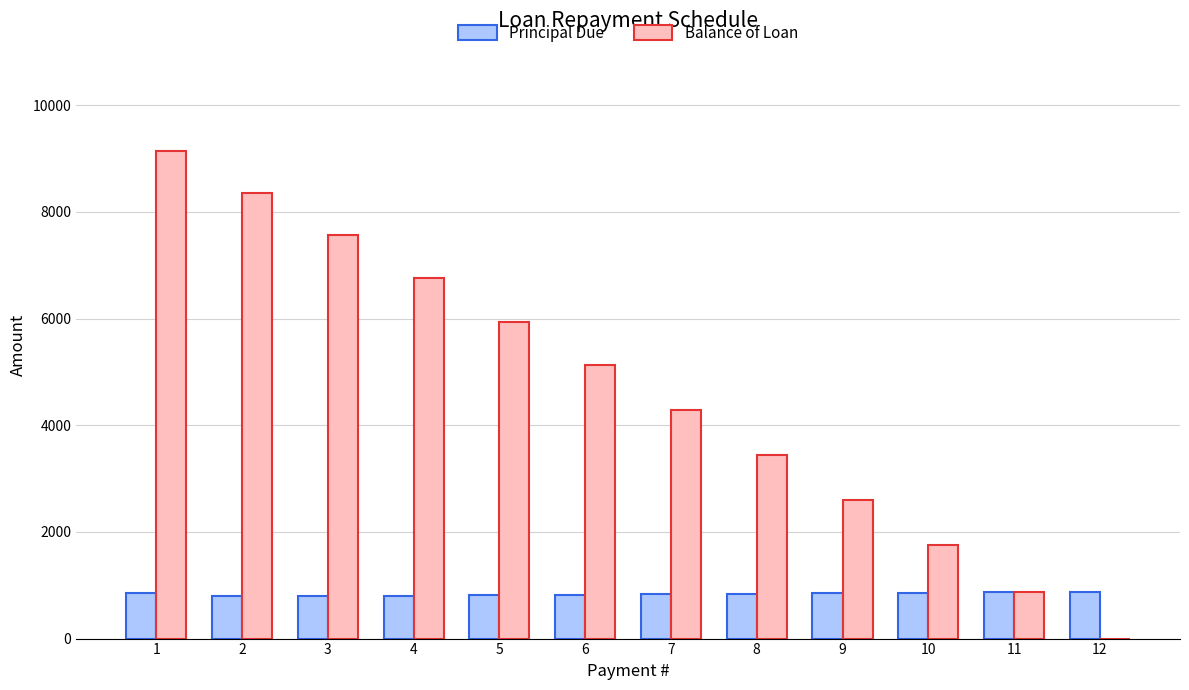

What is the total value across all series at 11?

1747.5